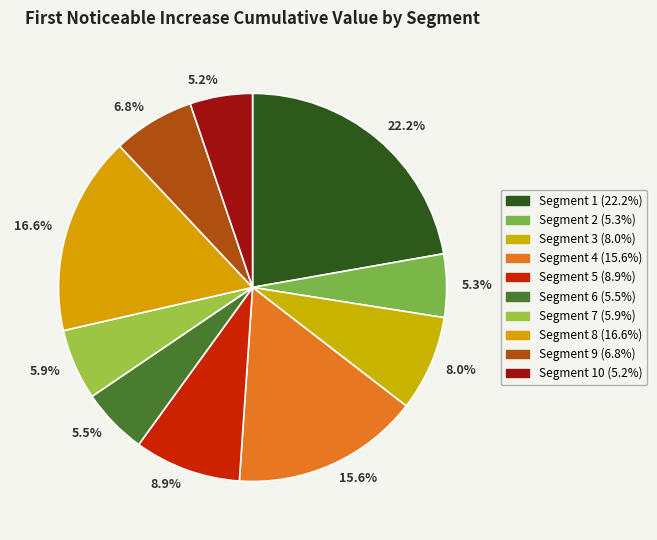

What is the largest slice in the pie chart?

22.2%